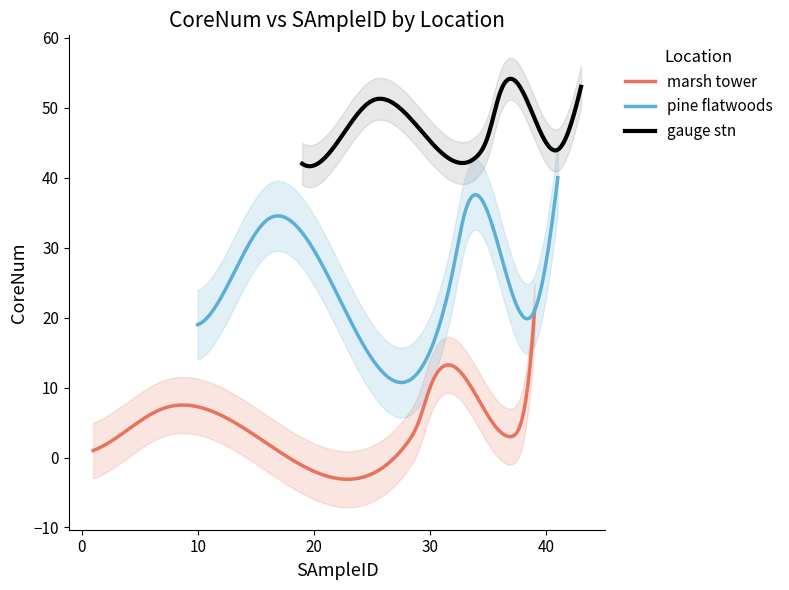

Is the value of marsh tower at 6 greater than the value of gauge stn at 9?

No